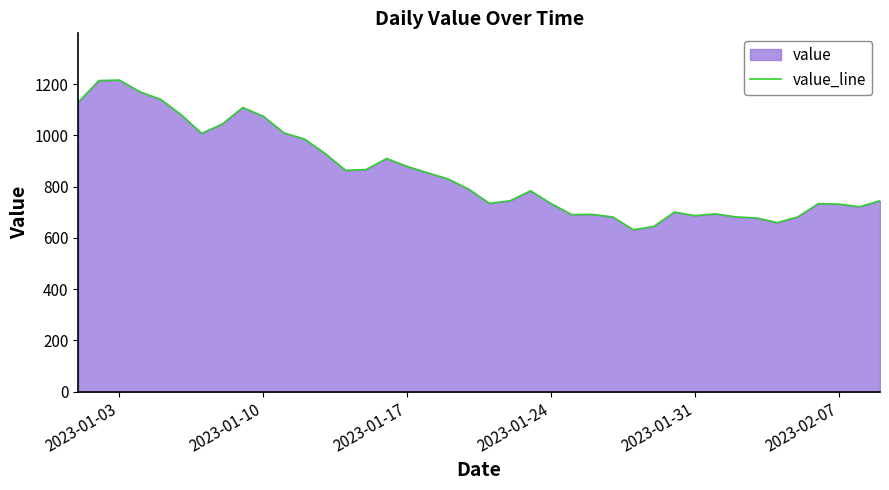

What is the greatest value displayed?

1216